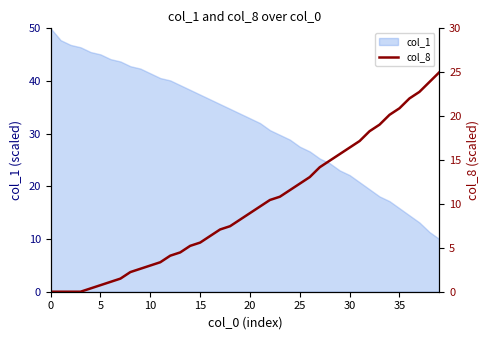

Where is the data nearest to the value 12?

25